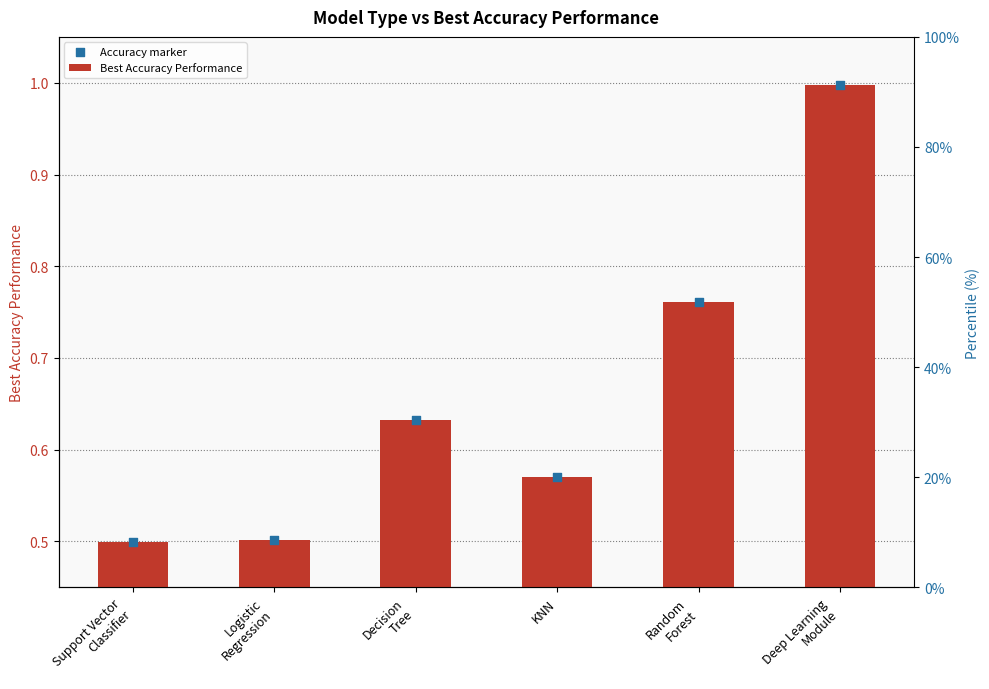

At which category is the sum across all series the highest?

Deep Learning
Module